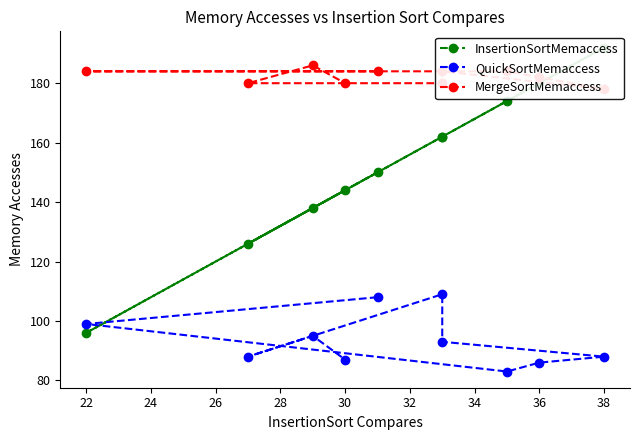

Is the value of InsertionSortMemaccess at 36 greater than the value of MergeSortMemaccess at 22?

No